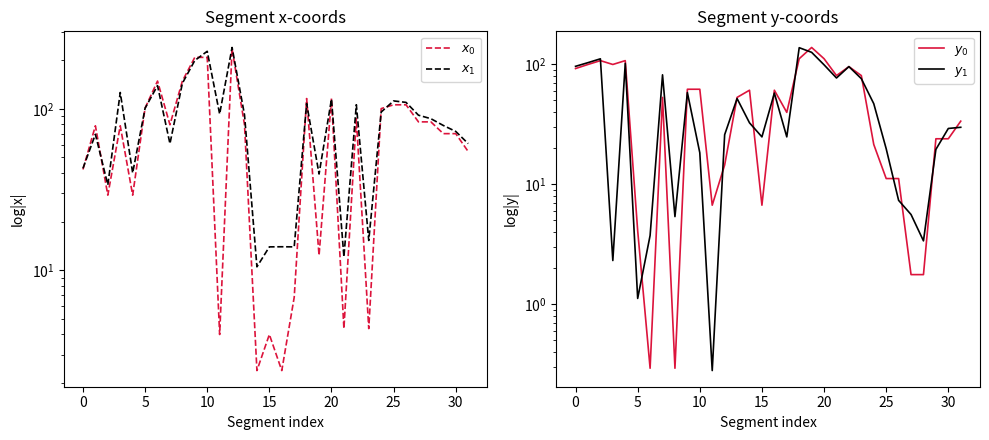

Is it true that $x_1$ equals 151.0 at 10?

False